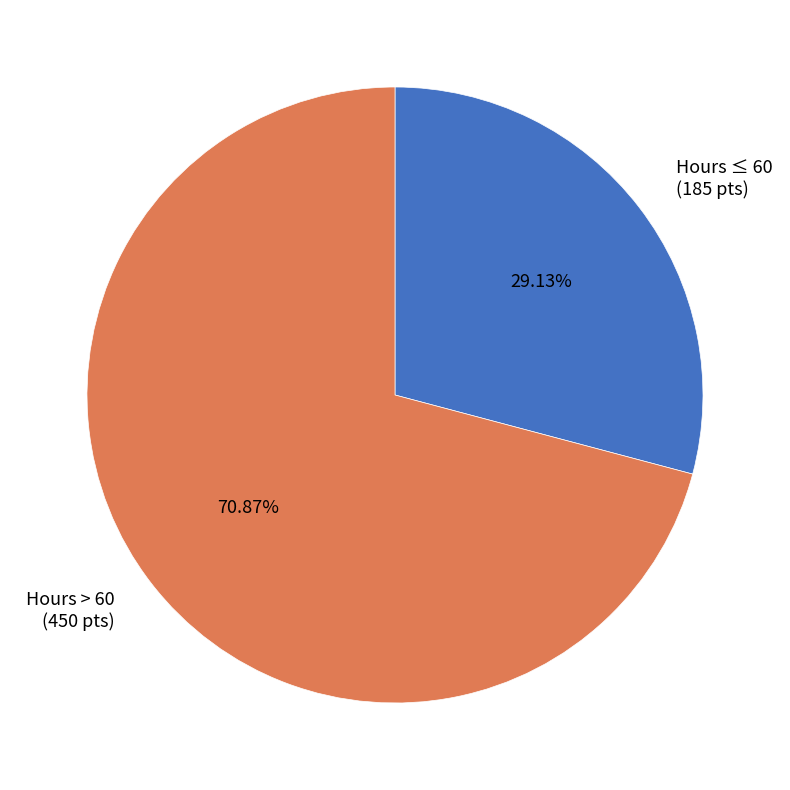

Approximately how many times larger is the value at Hours > 60 (450 pts) compared to Hours ≤ 60 (185 pts)?

2.4